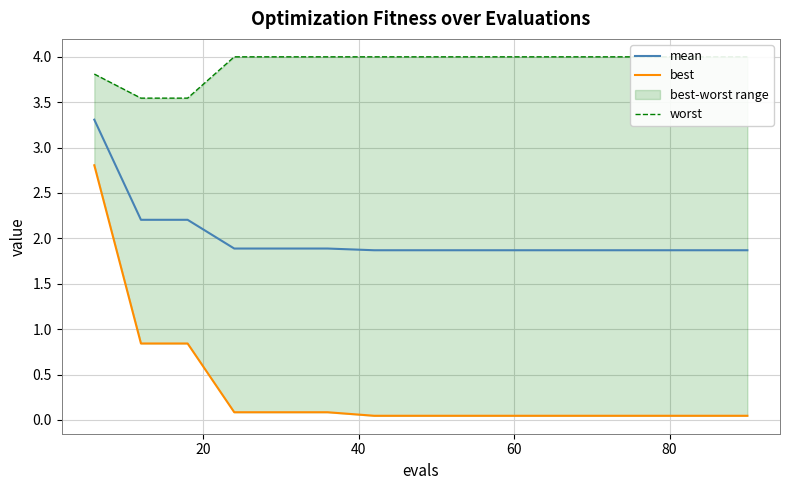

What is the minimum value for mean?

1.9